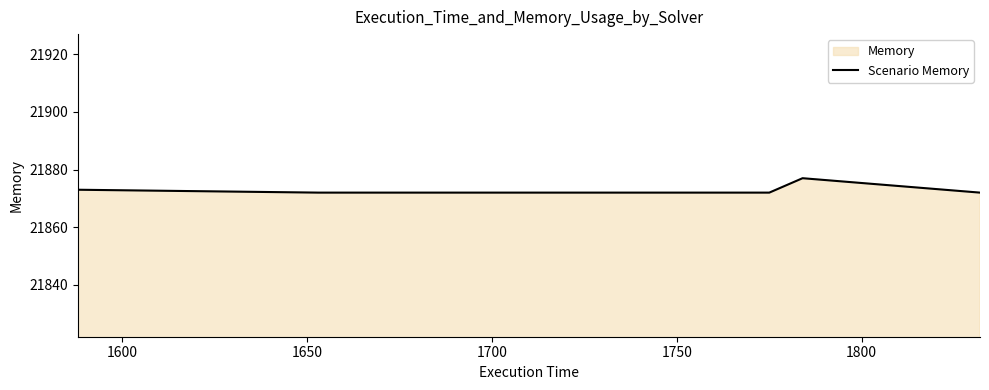

Does the chart have visible grid lines?

No